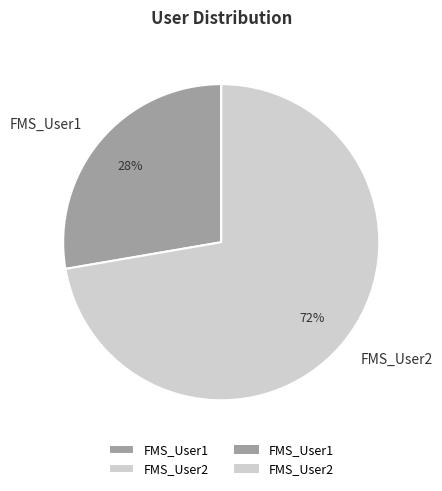

Between FMS_User2 and FMS_User1, which is larger?

FMS_User2